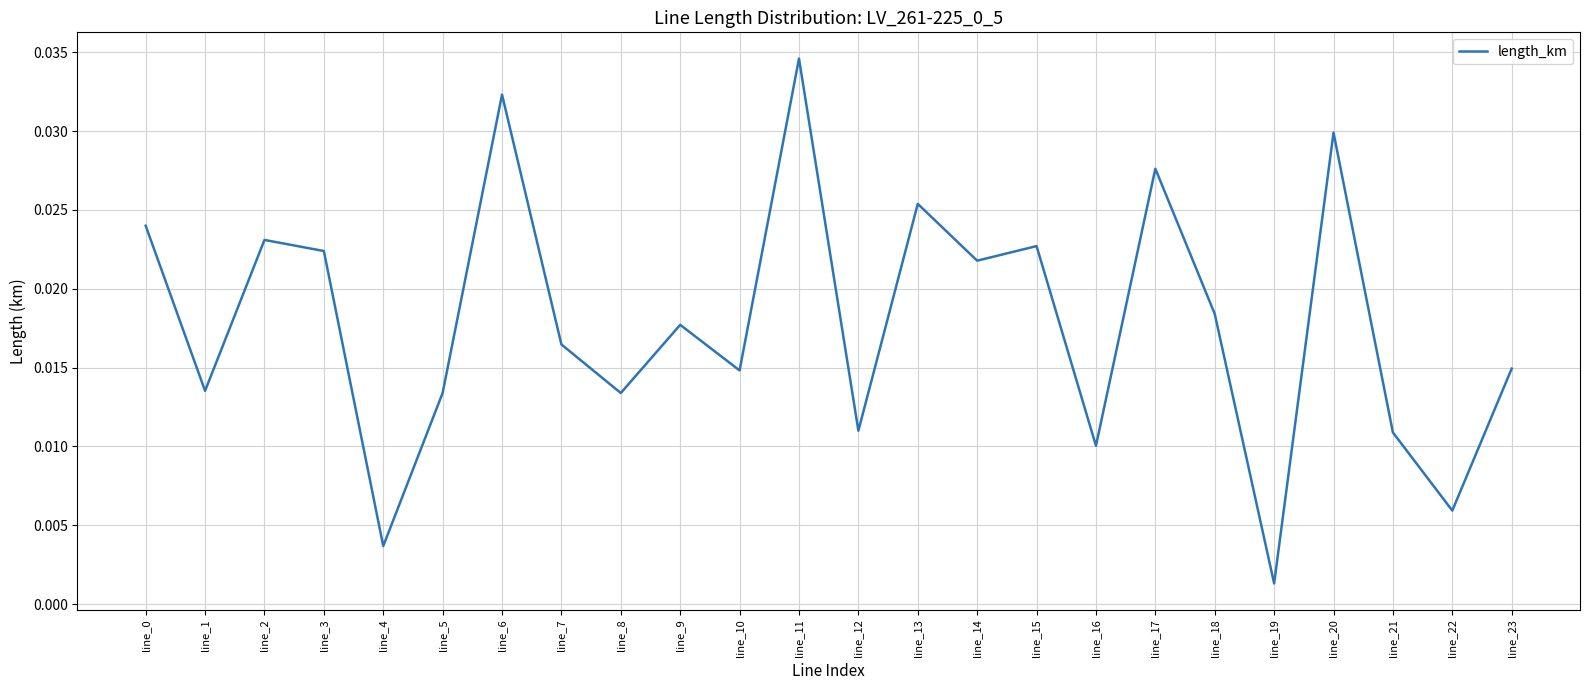

Between line_3 and line_6, which is larger?

line_6